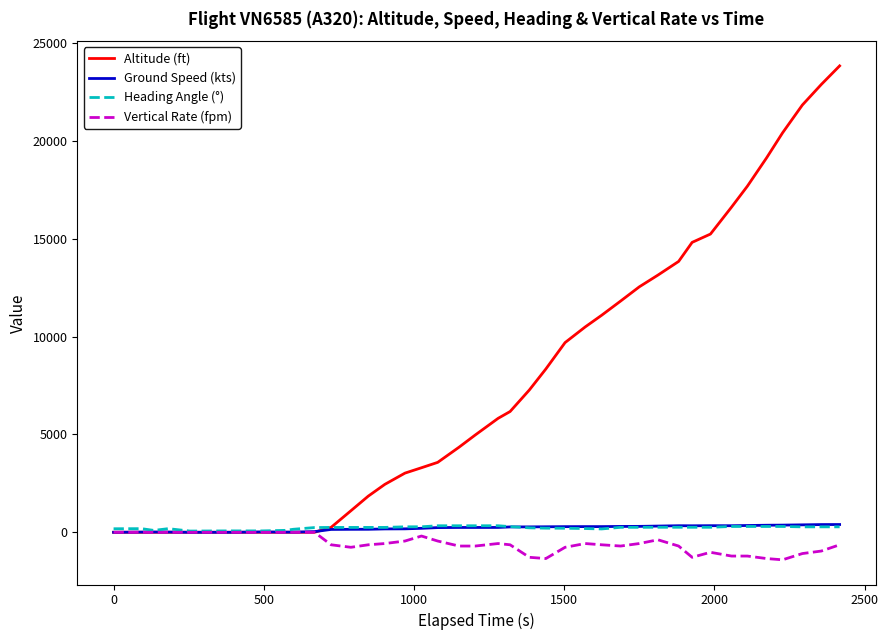

Which series has the largest total across all categories?

Altitude (ft)